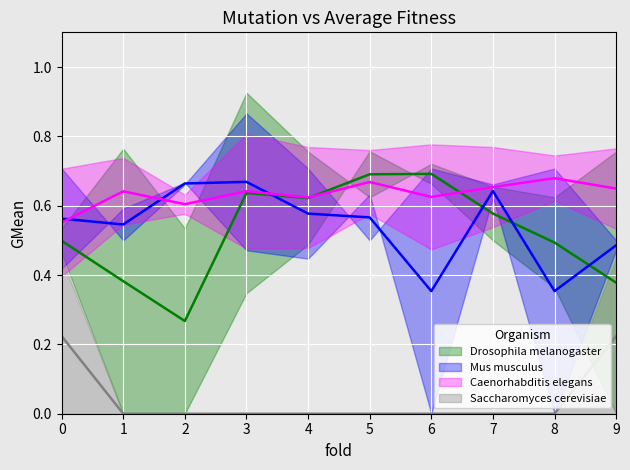

Rank the series at 7 from highest to lowest value.

Mus musculus, Caenorhabditis elegans, Drosophila melanogaster, Saccharomyces cerevisiae